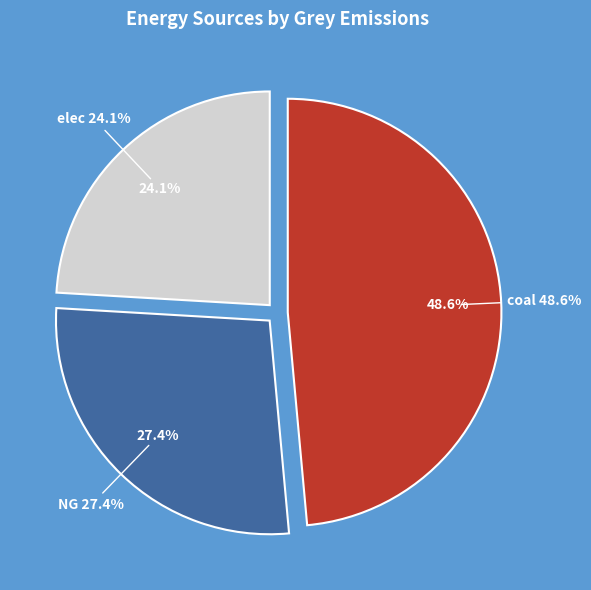

To the nearest percent, what percentage of the pie is NG?

27%